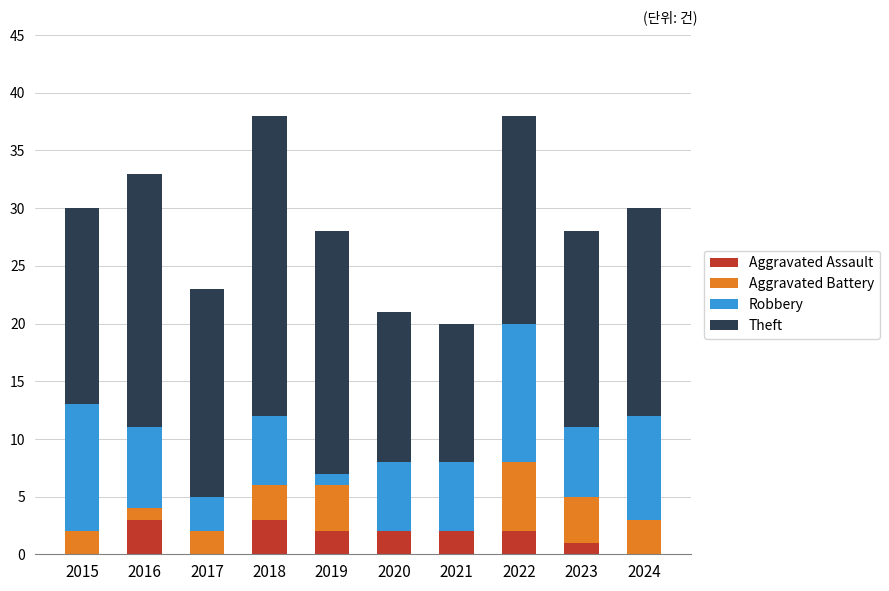

The Aggravated Assault series shows 3 at 2018. True or false?

True